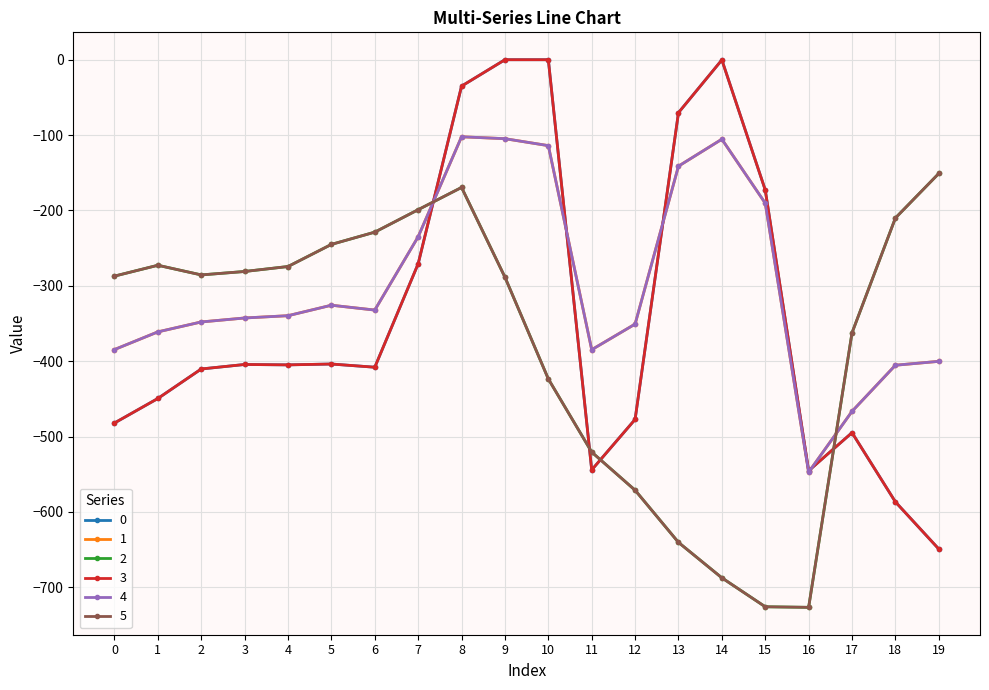

Does the chart have visible grid lines?

Yes